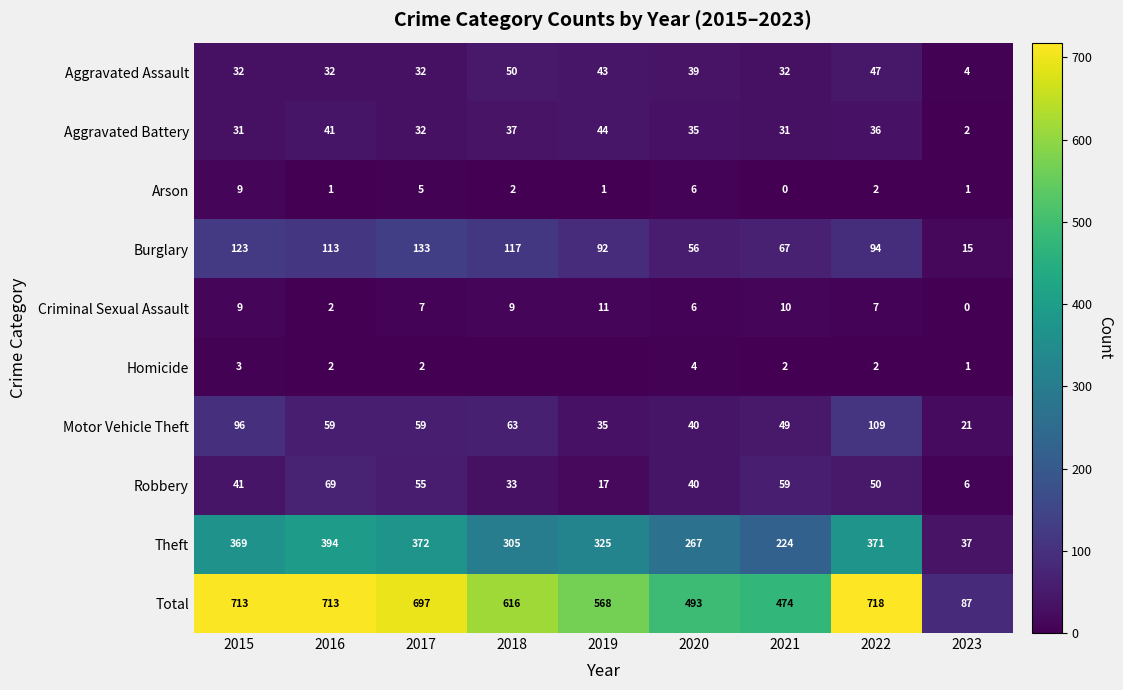

Which has a higher value, 2022 or 2020?

2022